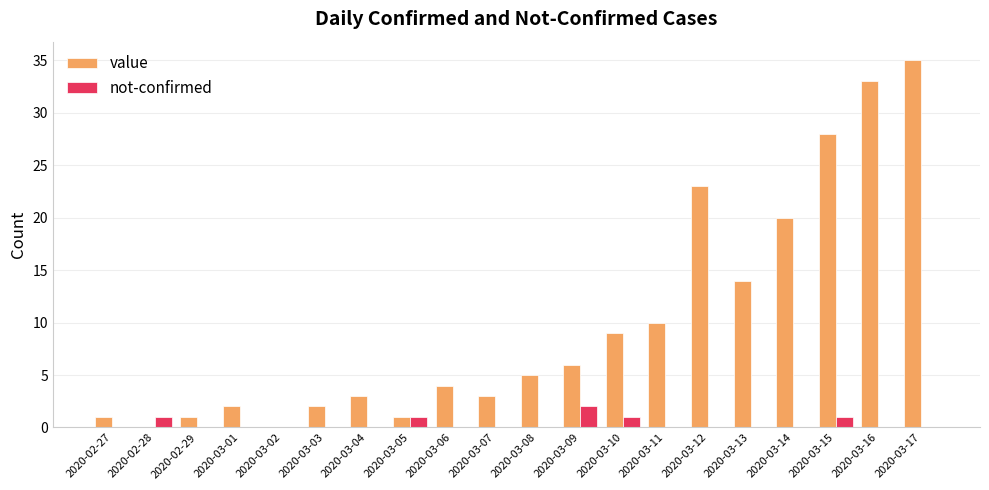

What is the total value across all series at 2020-03-16?

33